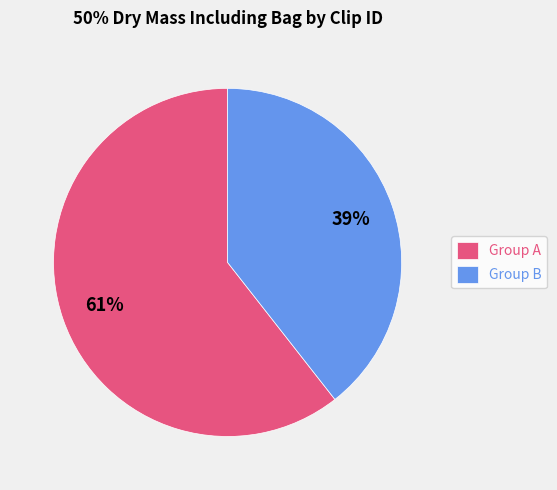

To the nearest percent, what is the average slice percentage?

50%